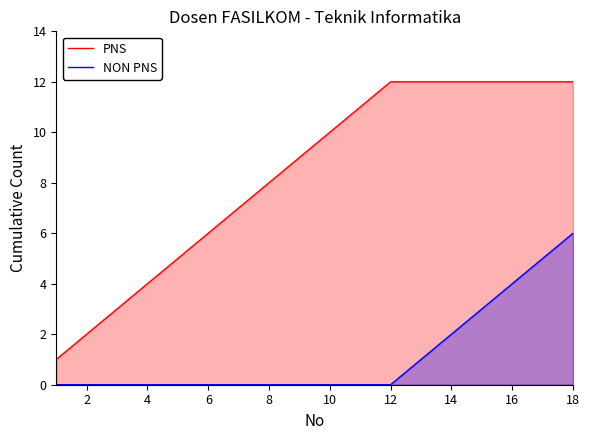

What is the spread (max minus min) of values at 6?

6